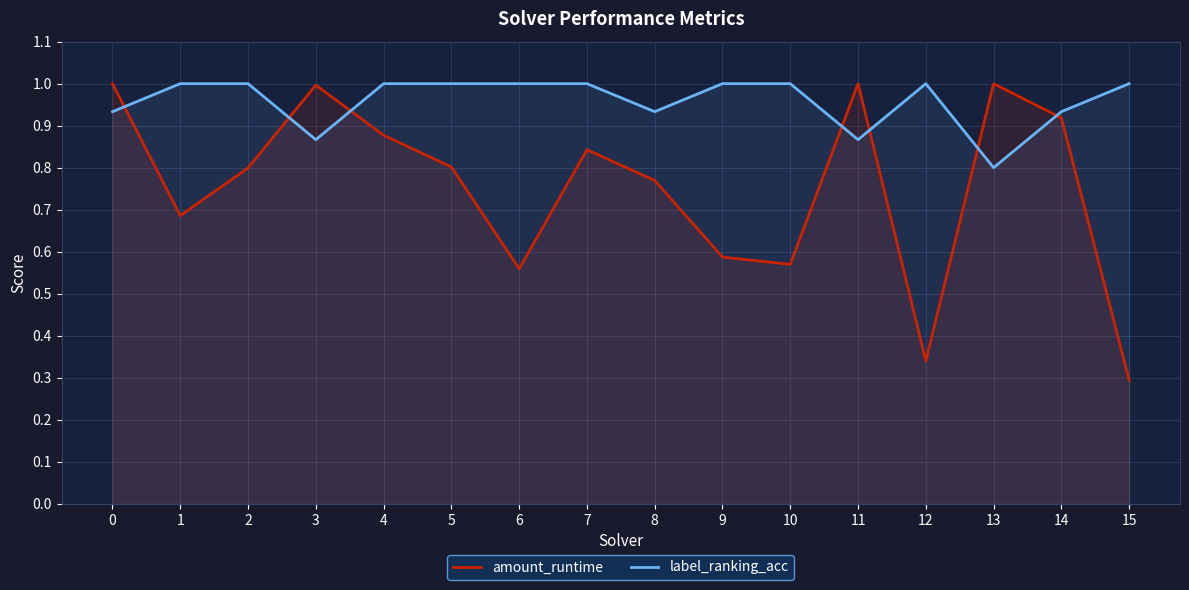

Where is label_ranking_acc nearest to the value 0?

13